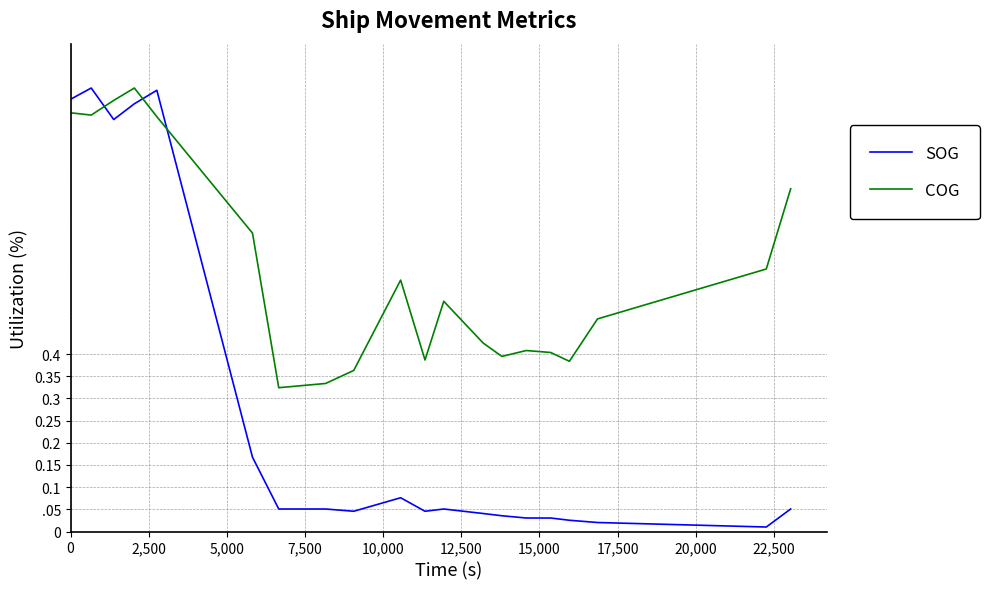

Does the chart display data point markers on the line(s)?

No